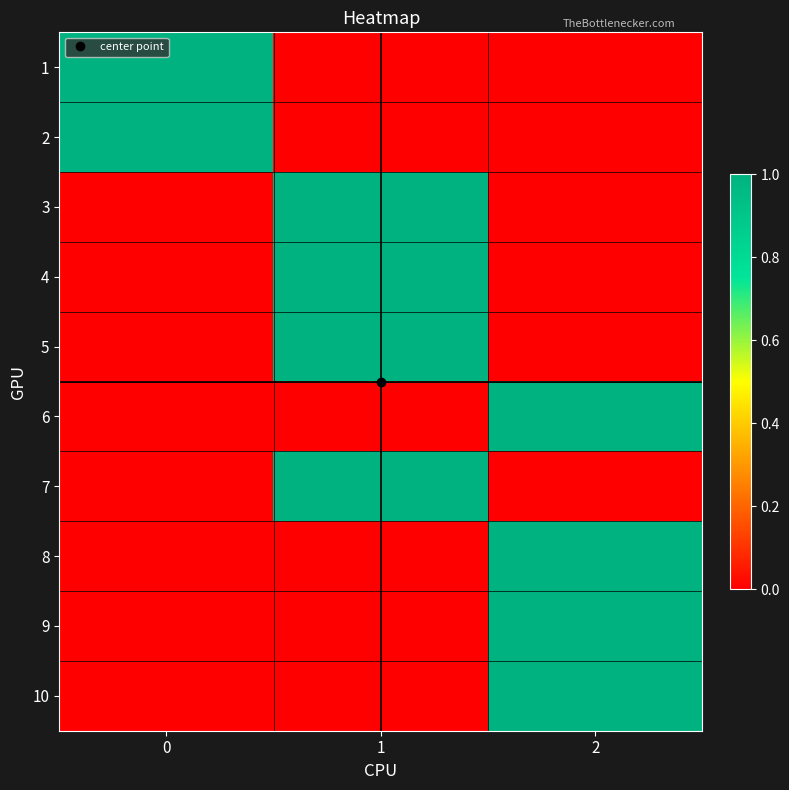

How many categories are shown in the chart?

3